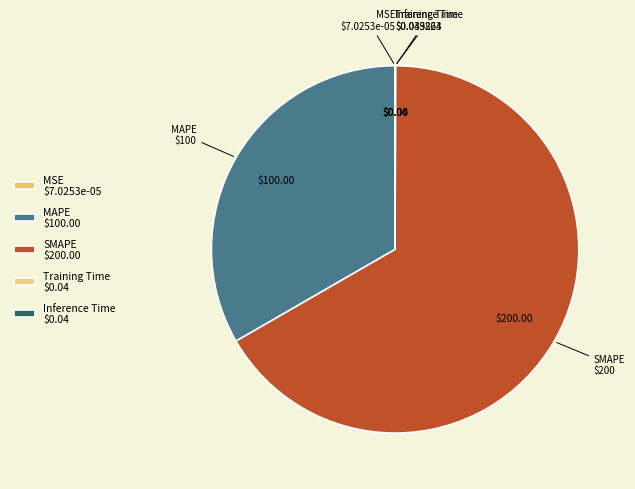

Which category has the smallest portion of the pie?

MSE